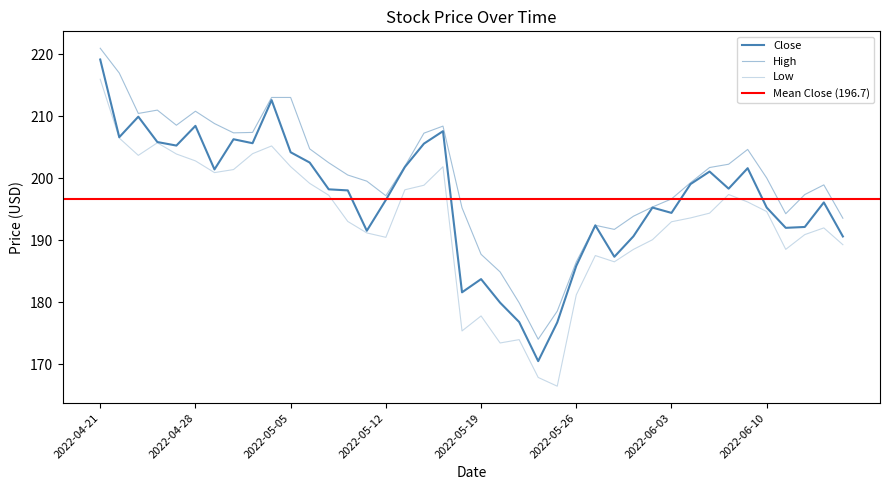

What is the highest value of the High series?

221.0